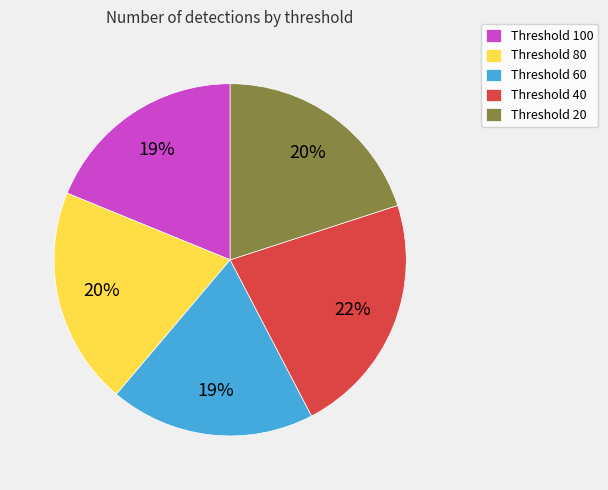

To the nearest percent, what percentage of the pie is Threshold 100?

19%